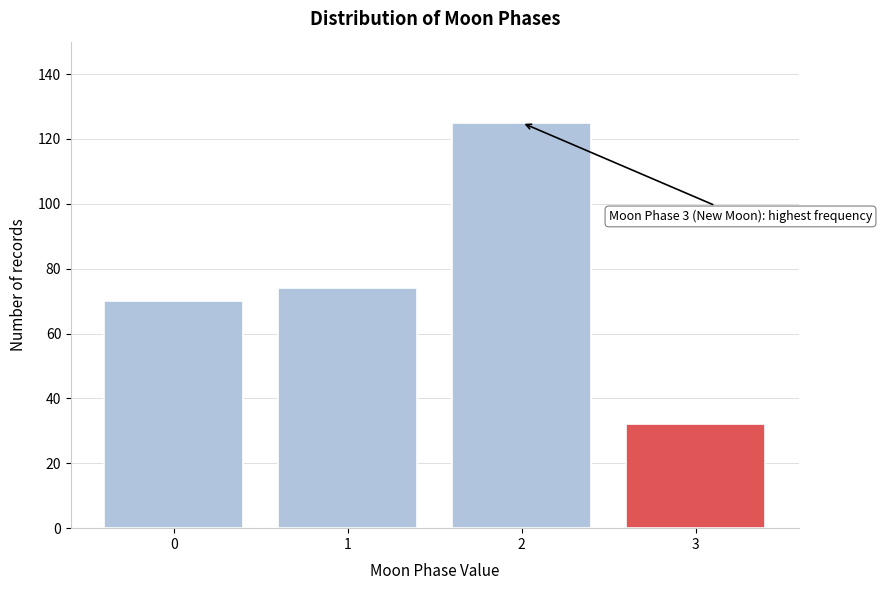

Reading left to right, transcribe all the data shown in this chart.

0=70	1=74	2=125	3=32